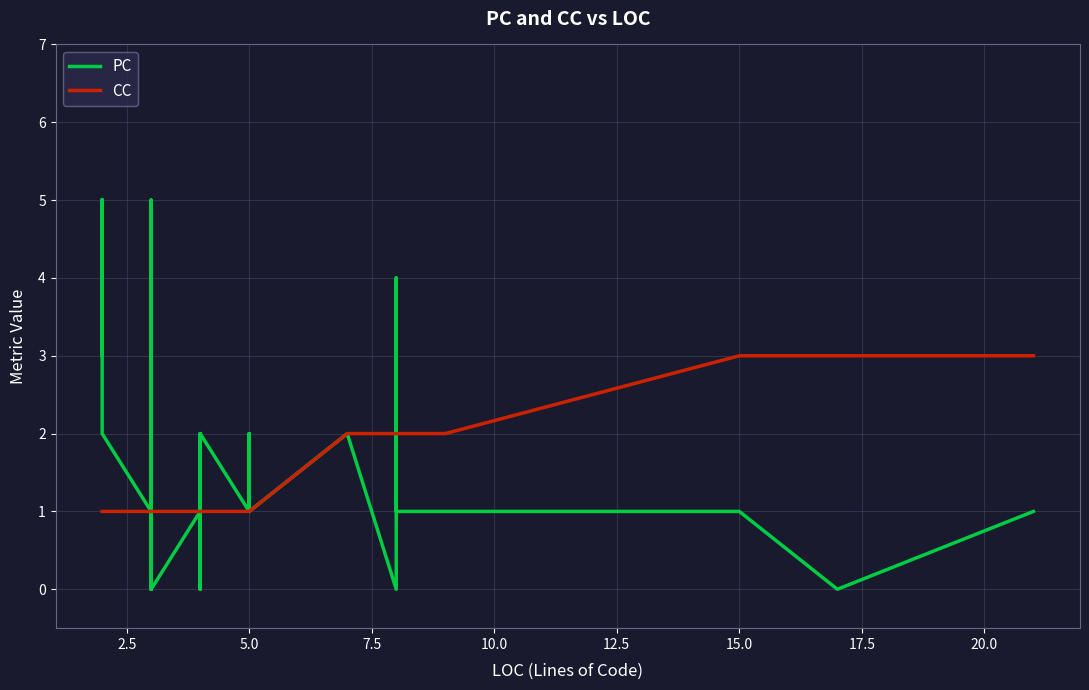

What is the difference between the highest and lowest values at 10.0?

1